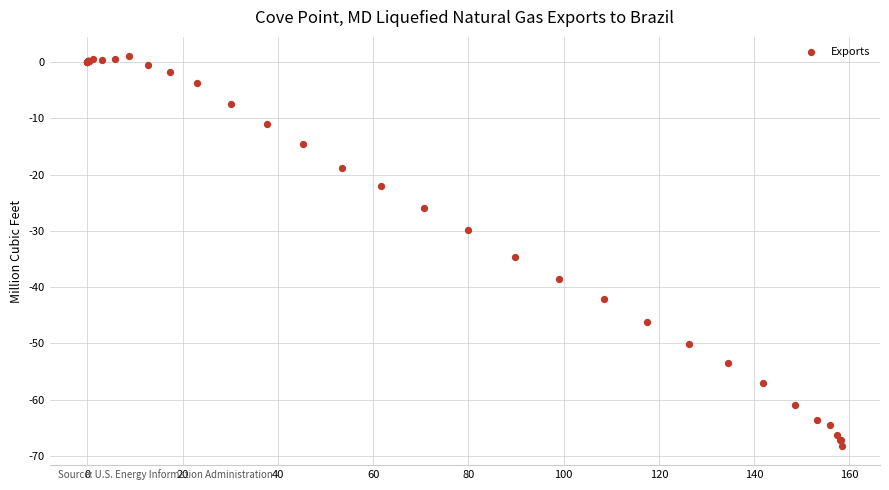

What Y value in the scatter plot is closest to -33?

-34.7